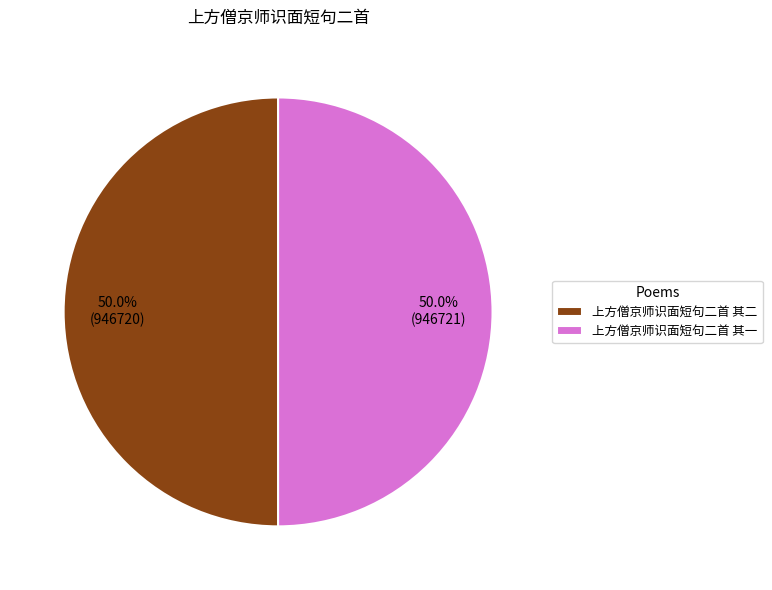

What percentage do 上方僧京师识面短句二首 其二 and 上方僧京师识面短句二首 其一 together represent?

100.0%